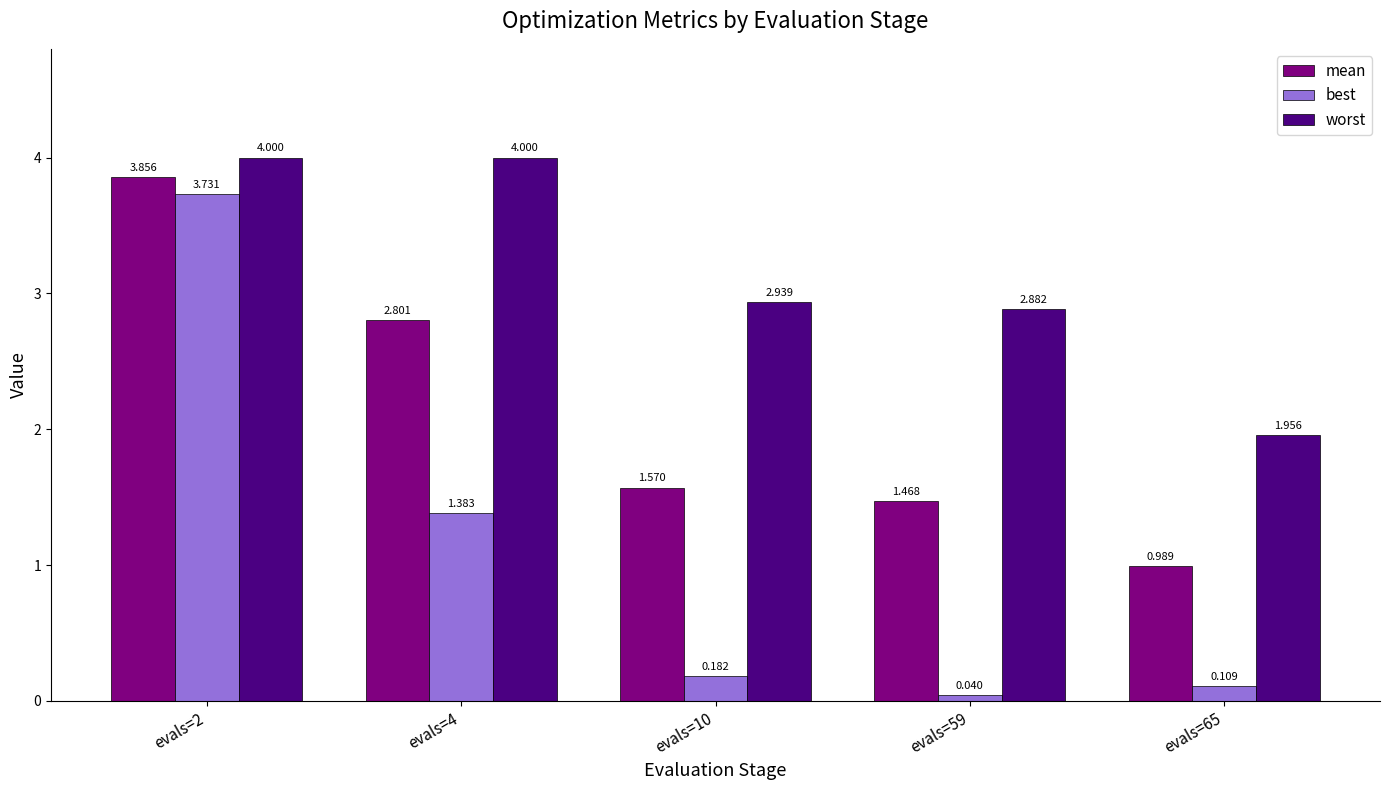

What is the total value across all series at evals=2?

11.6